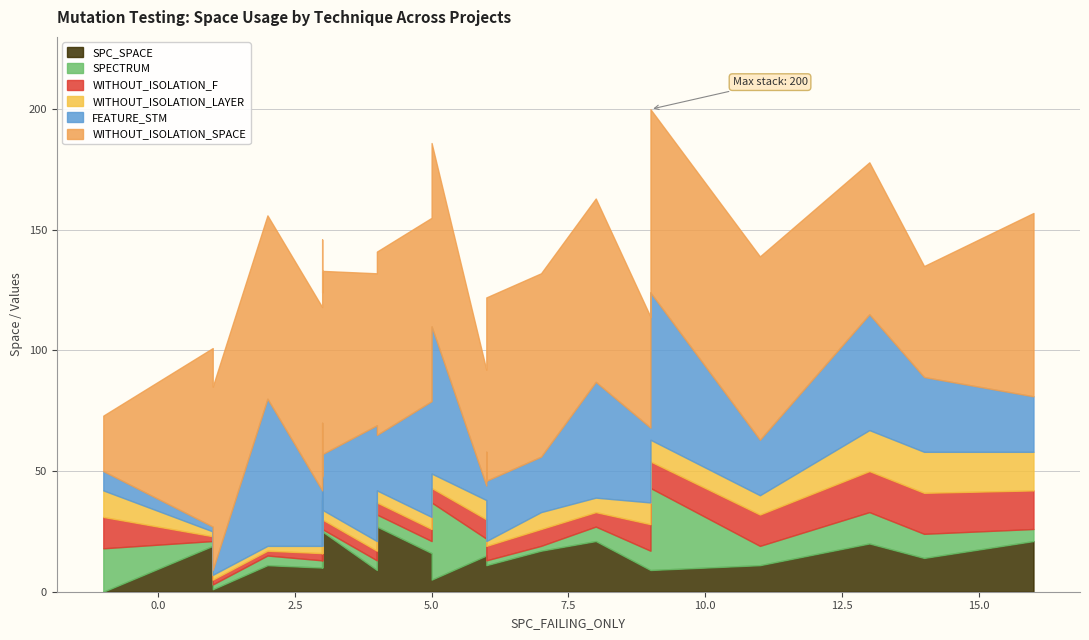

Which series has the largest range (max minus min)?

FEATURE_STM